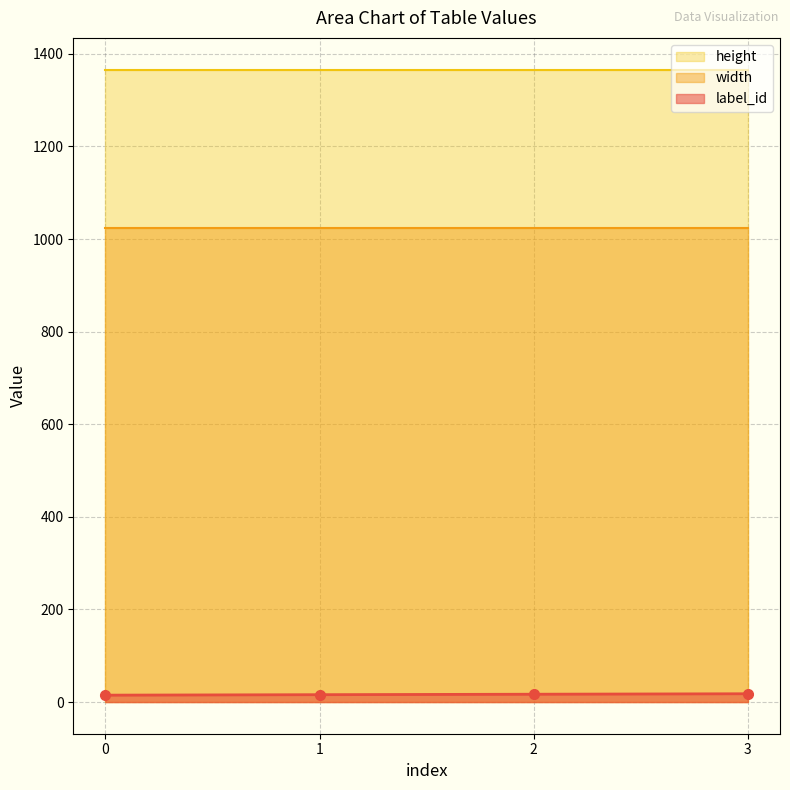

The width series shows 1600 at 0. True or false?

False